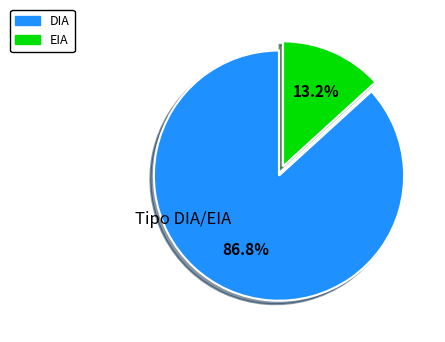

What is the ratio of the value at DIA to the value at EIA?

6.6